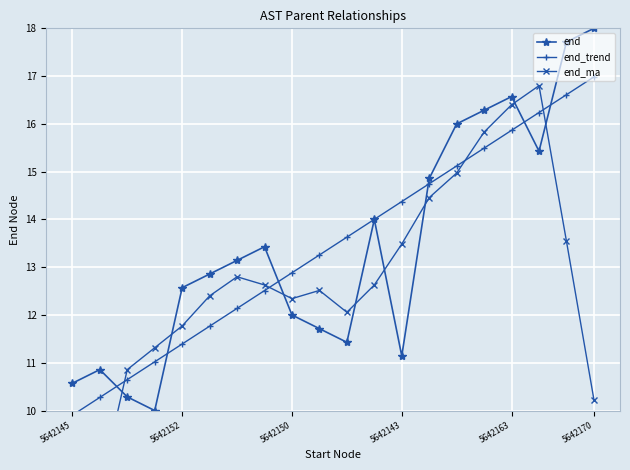

Reading right to left, extract all data points from this chart.

end: 18.0	17.7	15.4	16.6	16.3	16.0	14.9	11.1	14.0	11.4	11.7	12.0	13.4	13.1	12.9	12.6	10.0	10.3	10.9	10.6
end_trend: 17.0	16.6	16.2	15.9	15.5	15.1	14.7	14.4	14.0	13.6	13.3	12.9	12.5	12.1	11.8	11.4	11.0	10.6	10.3	9.9
end_ma: 10.2	13.5	16.8	16.4	15.8	15.0	14.5	13.5	12.6	12.1	12.5	12.3	12.6	12.8	12.4	11.8	11.3	10.9	8.3	6.3